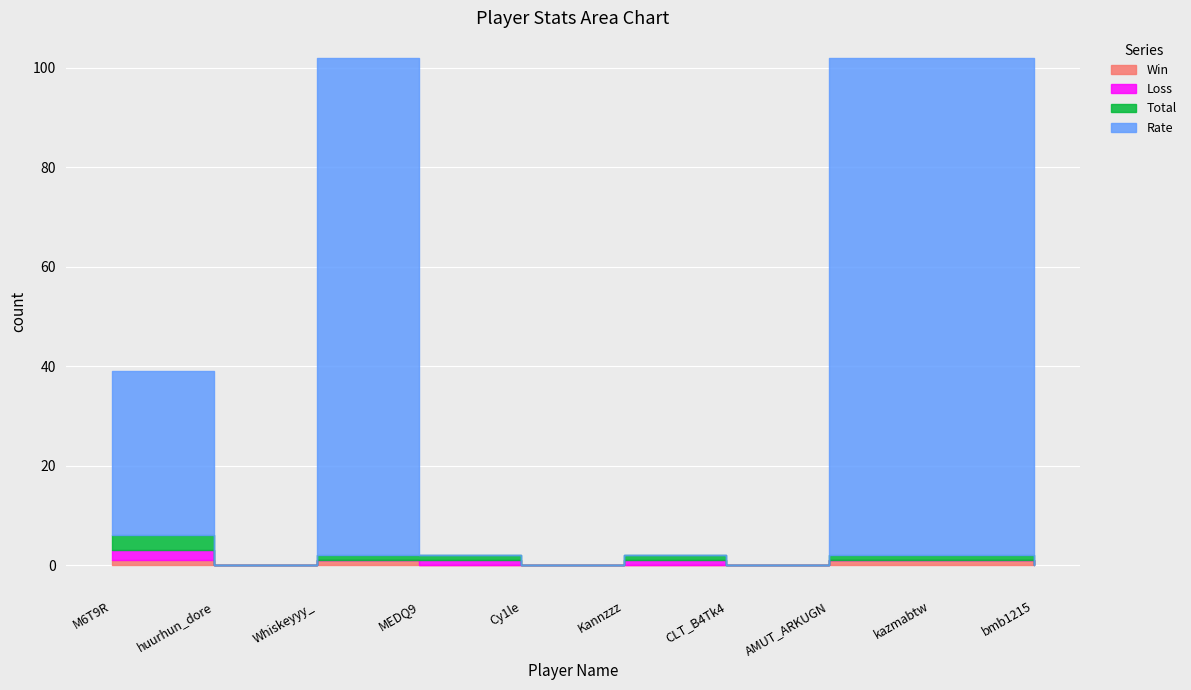

What position from the right is CLT_B4Tk4?

4